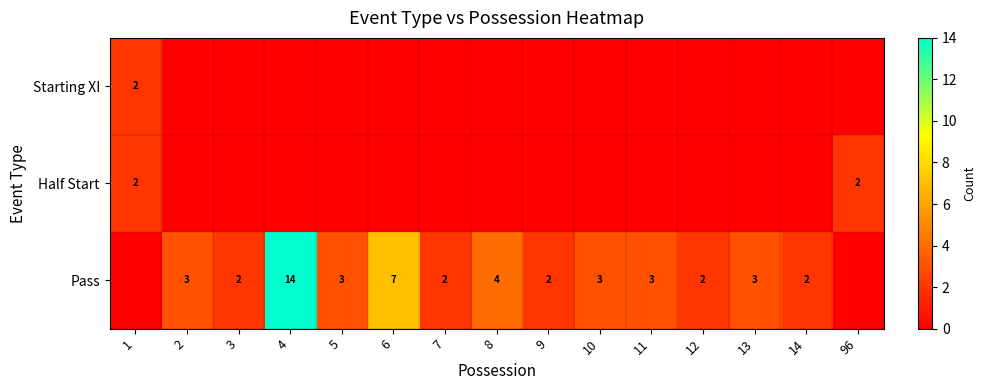

At which category is the sum across all series the highest?

4